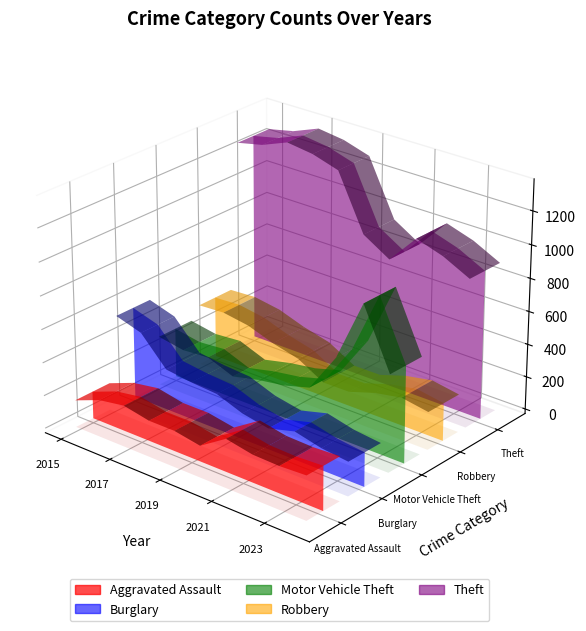

Reading left to right, extract all data points from this chart.

Aggravated Assault: 0=164	1=225	2=251	3=220	4=220	5=192	6=295	7=264	8=259	9=267
Burglary: 0=552	1=505	2=339	3=319	4=308	5=250	6=220	7=263	8=225	9=207
Motor Vehicle Theft: 0=299	1=272	2=285	3=225	4=262	5=287	6=332	7=569	8=943	9=587
Robbery: 0=372	1=381	2=356	3=302	4=263	5=174	6=175	7=227	8=257	9=230
Theft: 0=1263	1=1297	2=1359	3=1337	4=1288	5=954	6=856	7=1032	8=980	9=899